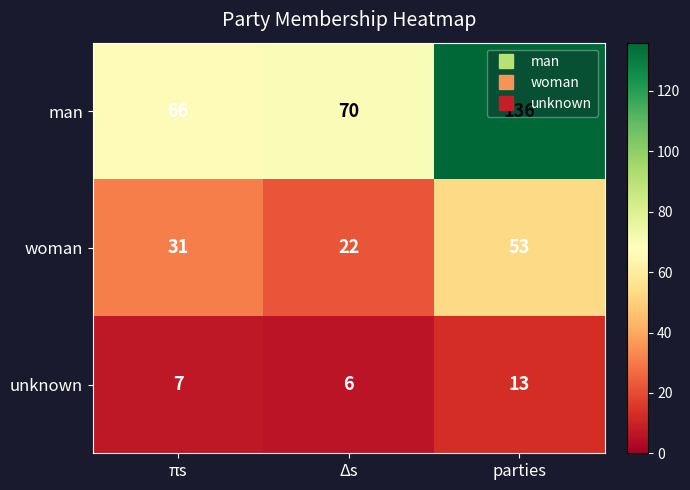

What is the difference between the highest and lowest values at πs?

59